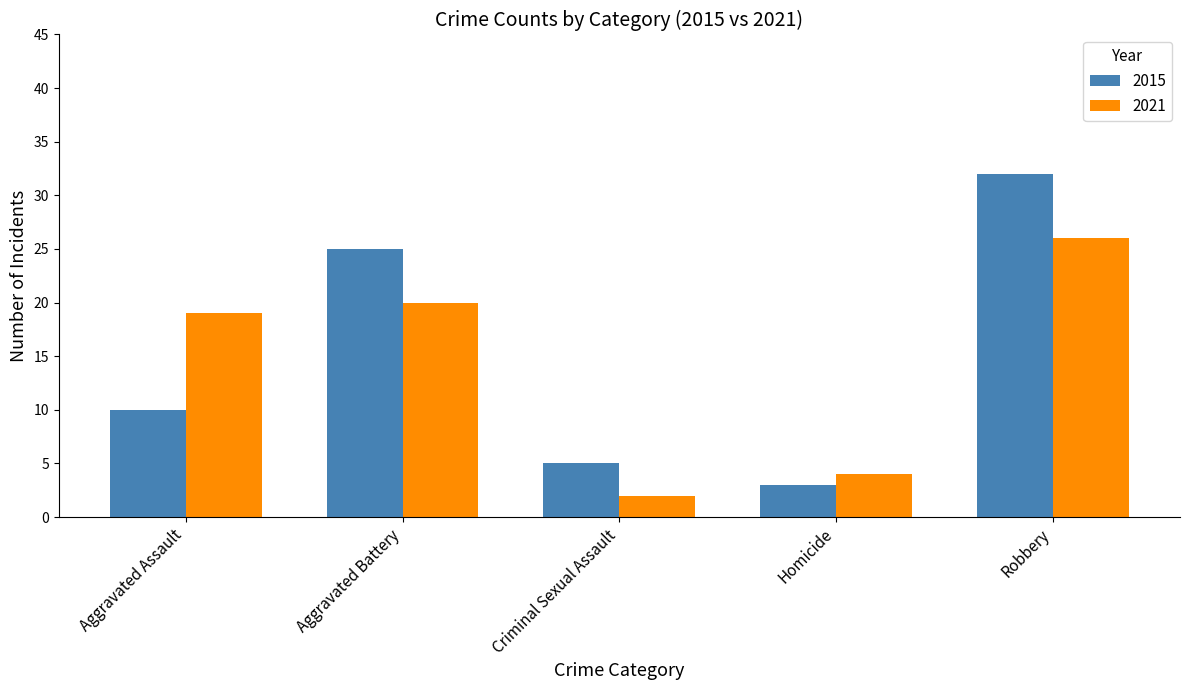

At which category does the chart reach its peak across all series?

Robbery